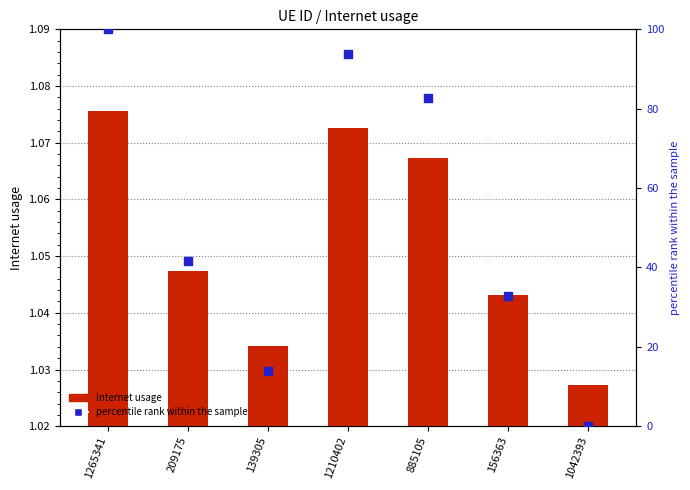

Which series contains the highest Y value?

percentile rank within the sample